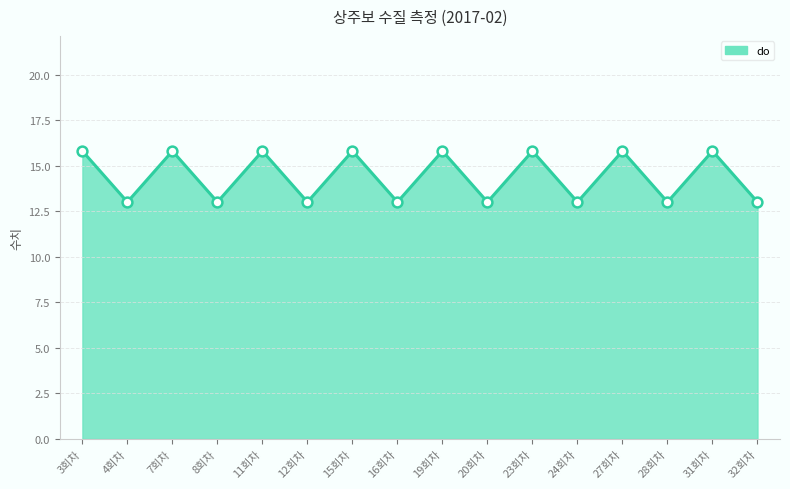

What is the ratio of the value at 32회차 to the value at 8회차?

1.0